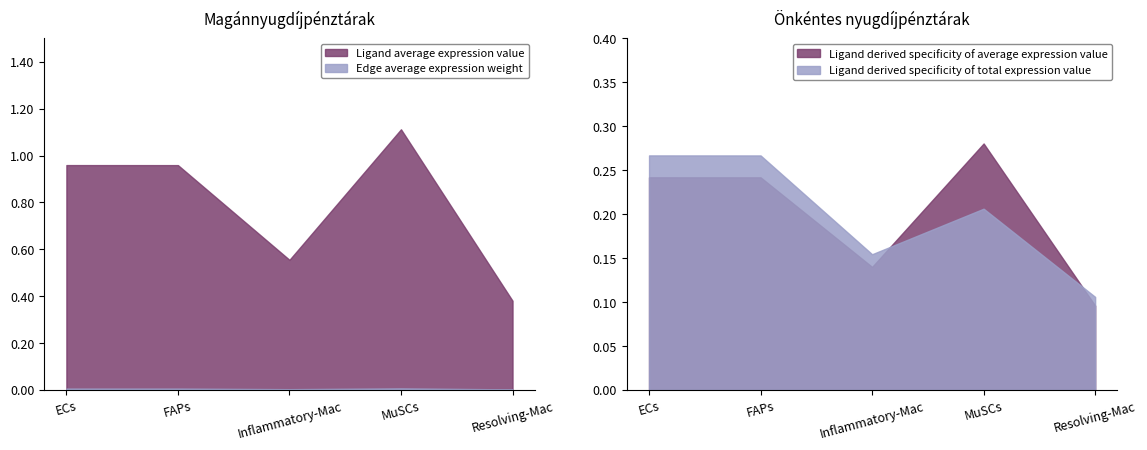

At which label does Ligand derived specificity of average expression value reach its peak?

MuSCs